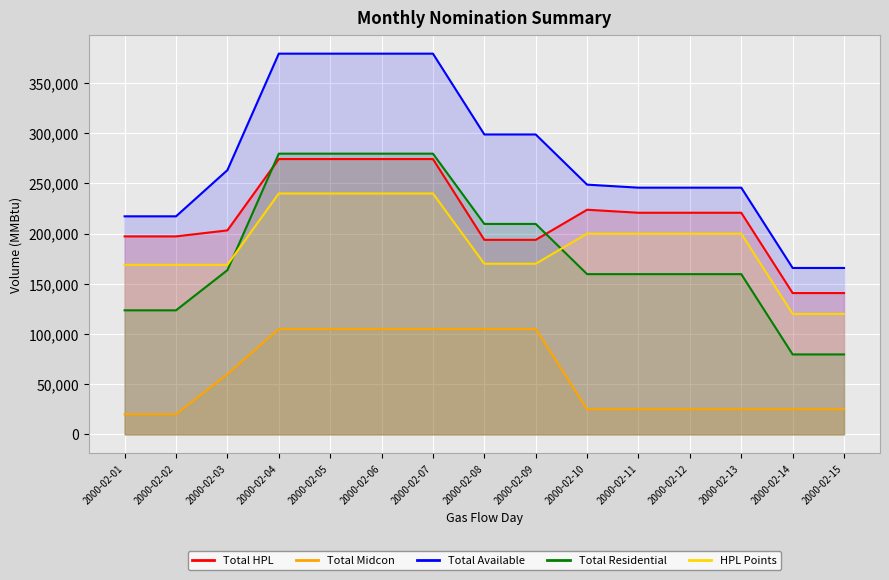

What is the sum of the Total HPL values at 2000-02-01 and 2000-02-04?

471545